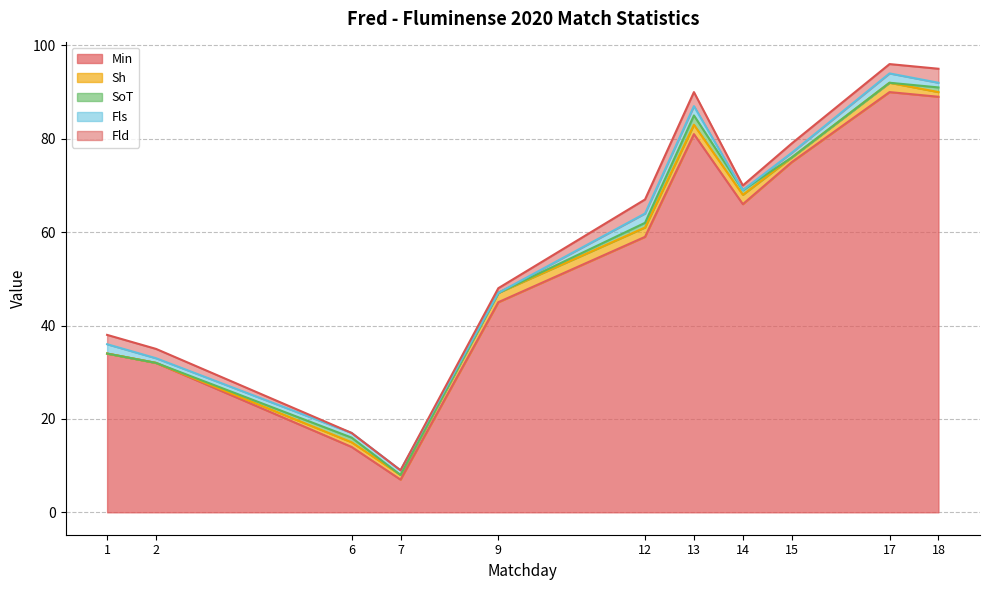

Count the number of categories in the chart.

11